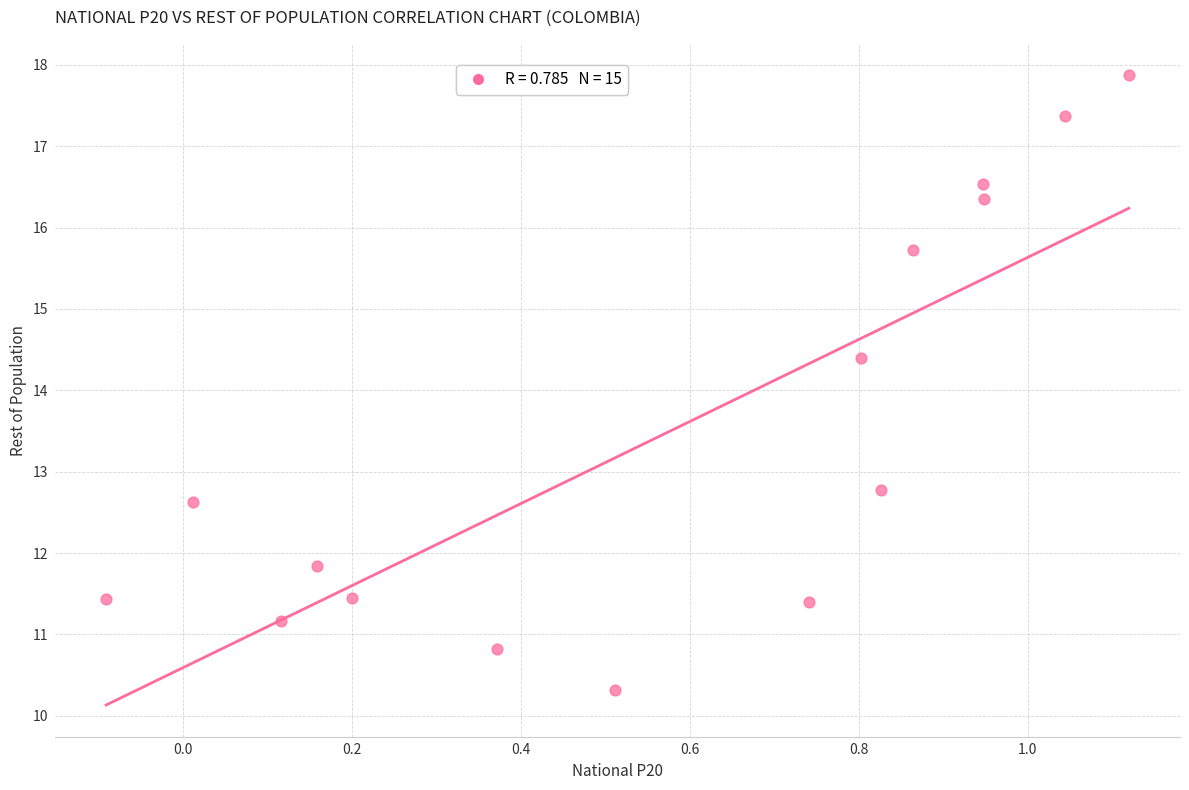

What Y value in the scatter plot is closest to 14?

14.4